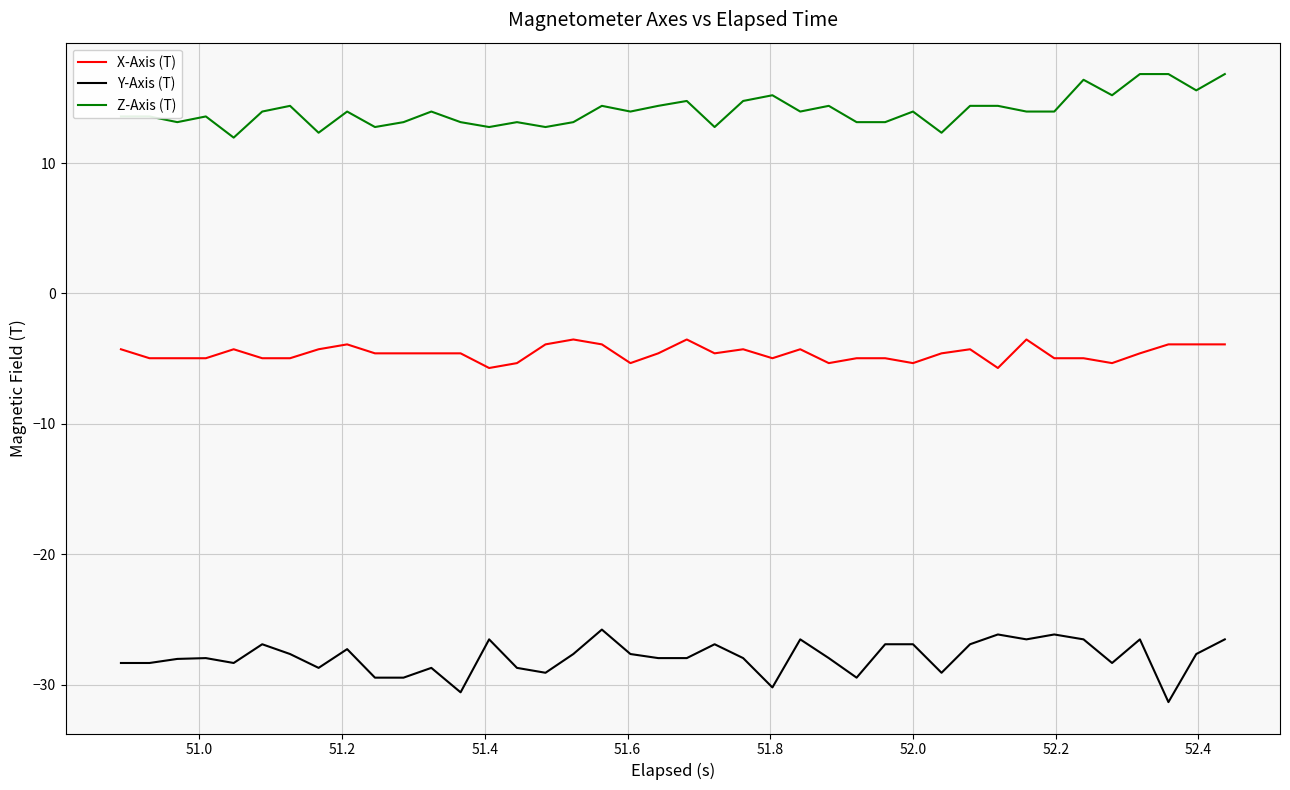

Reading left to right, extract all data points from this chart.

X-Axis (T): -4.3	-5.0	-5.0	-5.0	-4.3	-5.0	-5.0	-4.3	-3.9	-4.6	-4.6	-4.6	-4.6	-5.7	-5.3	-3.9	-3.5	-3.9	-5.3	-4.6	-3.5	-4.6	-4.3	-5.0	-4.3	-5.3	-5.0	-5.0	-5.3	-4.6	-4.3	-5.7	-3.5	-5.0	-5.0	-5.3	-4.6	-3.9	-3.9	-3.9
Y-Axis (T): -28.4	-28.4	-28.0	-28.0	-28.4	-26.9	-27.7	-28.7	-27.3	-29.5	-29.5	-28.7	-30.6	-26.5	-28.7	-29.1	-27.7	-25.8	-27.7	-28.0	-28.0	-26.9	-28.0	-30.2	-26.5	-28.0	-29.5	-26.9	-26.9	-29.1	-26.9	-26.2	-26.5	-26.2	-26.5	-28.4	-26.5	-31.4	-27.7	-26.5
Z-Axis (T): 13.6	13.6	13.1	13.6	11.9	13.9	14.4	12.3	13.9	12.8	13.1	13.9	13.1	12.8	13.1	12.8	13.1	14.4	13.9	14.4	14.8	12.8	14.8	15.2	13.9	14.4	13.1	13.1	13.9	12.3	14.4	14.4	13.9	13.9	16.4	15.2	16.8	16.8	15.6	16.8